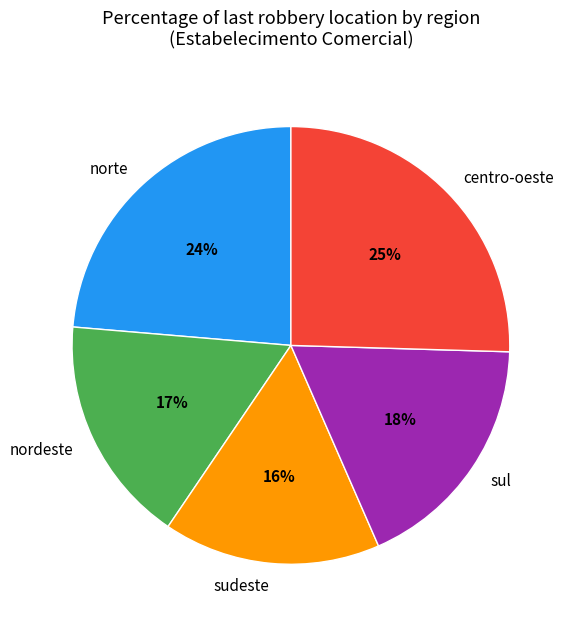

Do sudeste and sul together represent more than half of the pie?

No